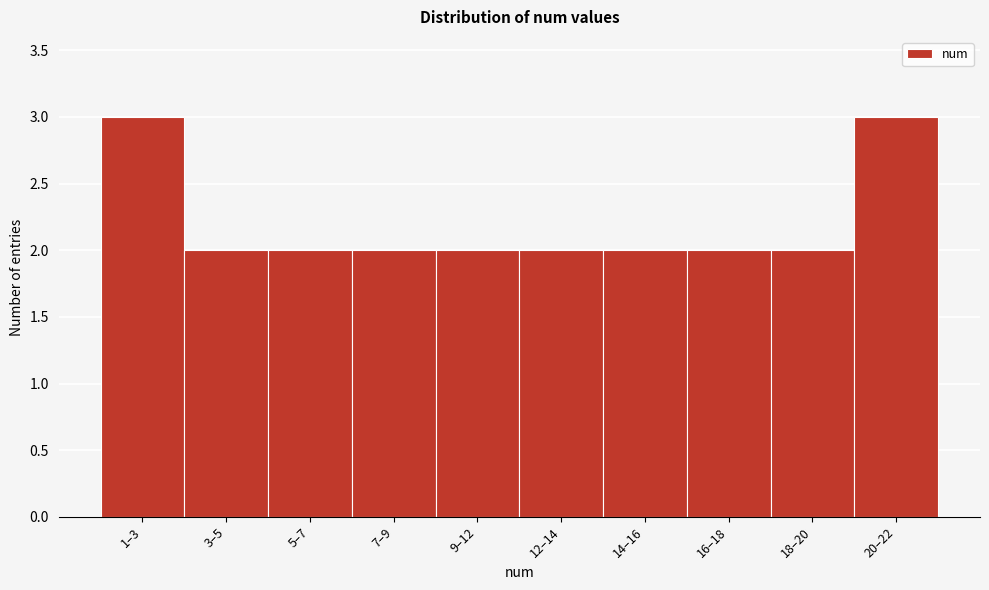

Reading left to right, list all the values displayed in this chart.

1–3=3	3–5=2	5–7=2	7–9=2	9–12=2	12–14=2	14–16=2	16–18=2	18–20=2	20–22=3